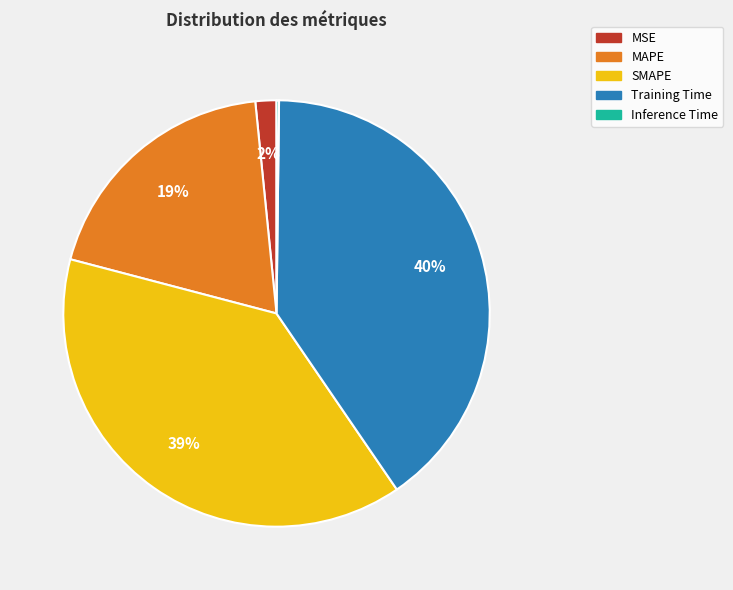

Is it true that SMAPE is 52% of the pie?

False